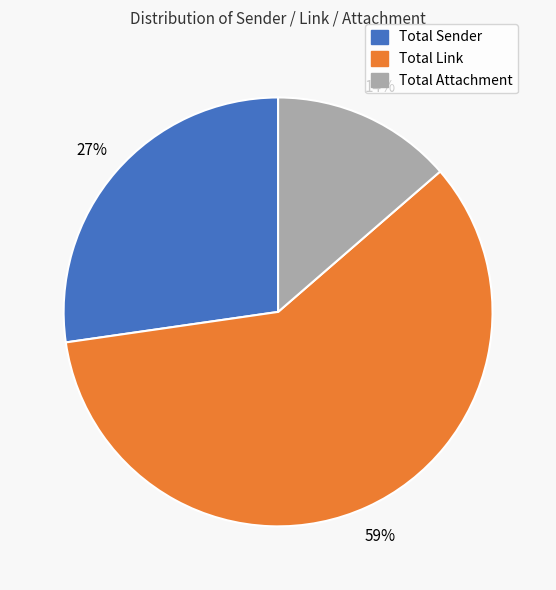

Is the sum of Total Sender and Total Attachment greater than half?

No